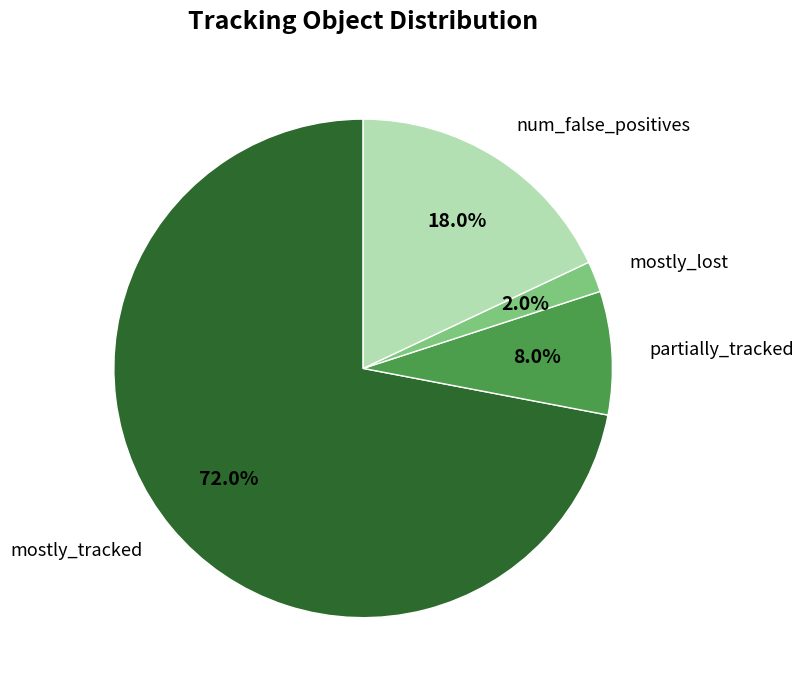

Rank the categories by value from lowest to highest.

mostly_lost, partially_tracked, num_false_positives, mostly_tracked